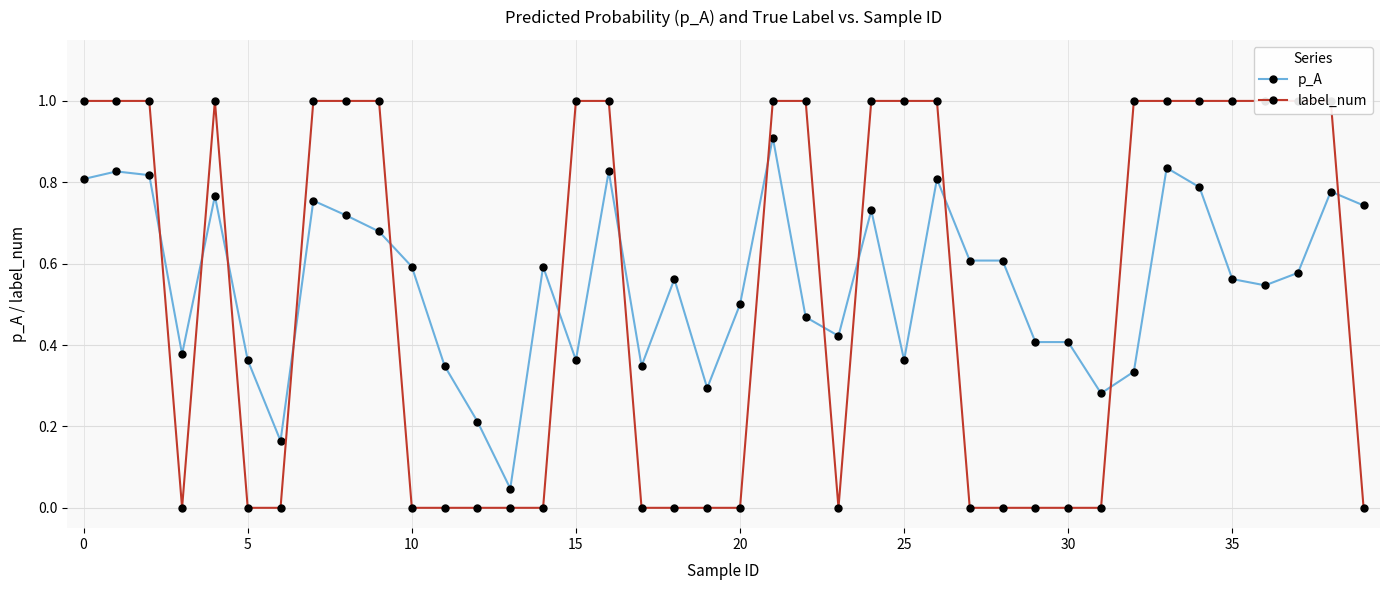

The label_num series shows 0.0 at 29. True or false?

True